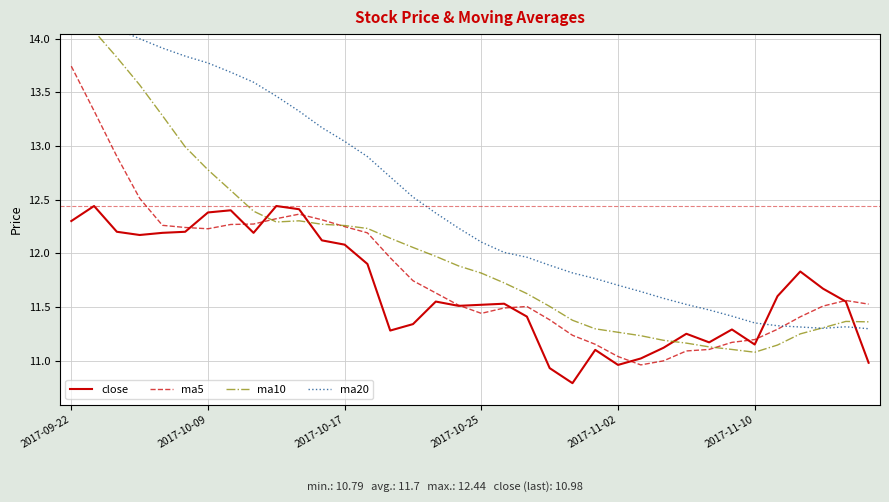

Is this an area chart (filled region under the line)?

No